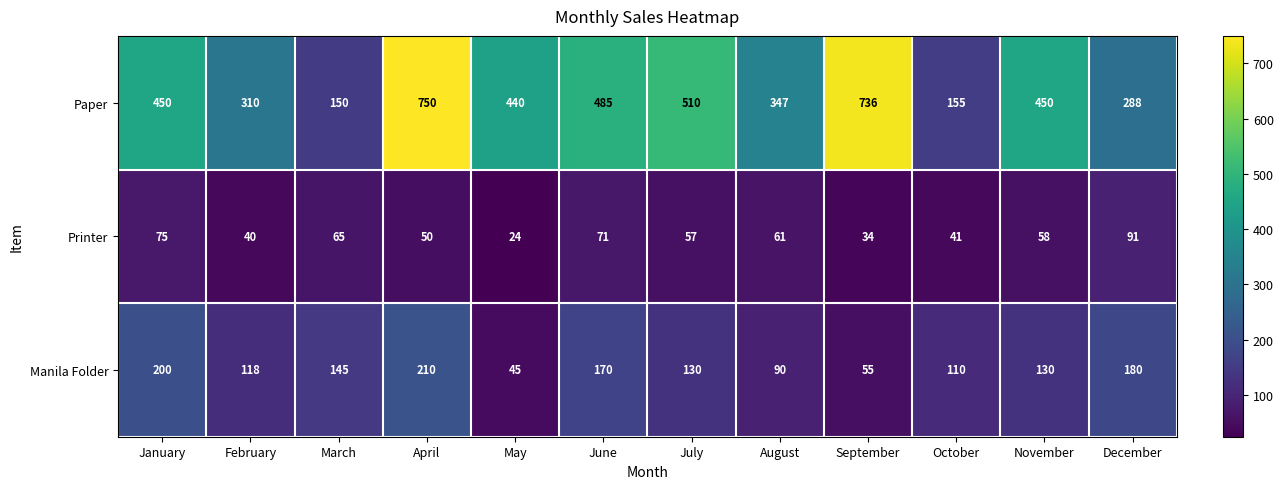

Rank the series by their average value, from highest to lowest.

Paper, Manila Folder, Printer